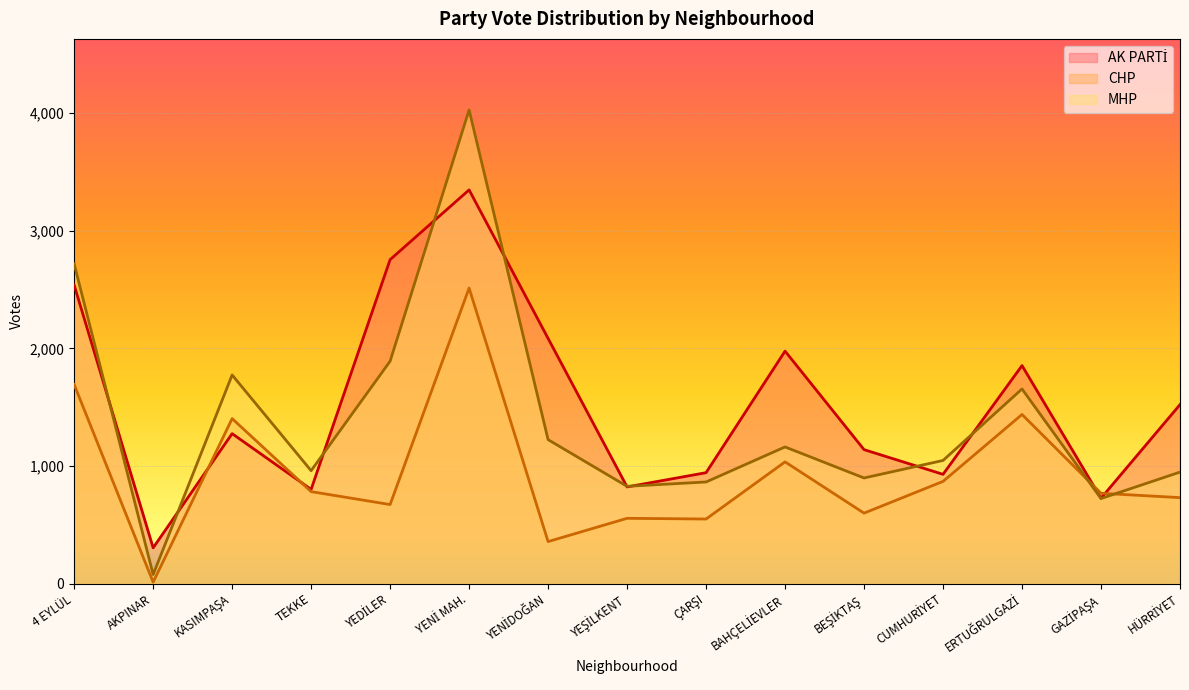

Reading left to right, extract all data points from this chart.

AK PARTİ: 2539	304	1275	801	2755	3348	2085	822	943	1977	1139	929	1854	726	1522
CHP: 1693	12	1403	782	672	2513	357	555	549	1035	599	869	1438	768	731
MHP: 2719	77	1774	960	1891	4028	1224	827	864	1162	898	1047	1655	723	948